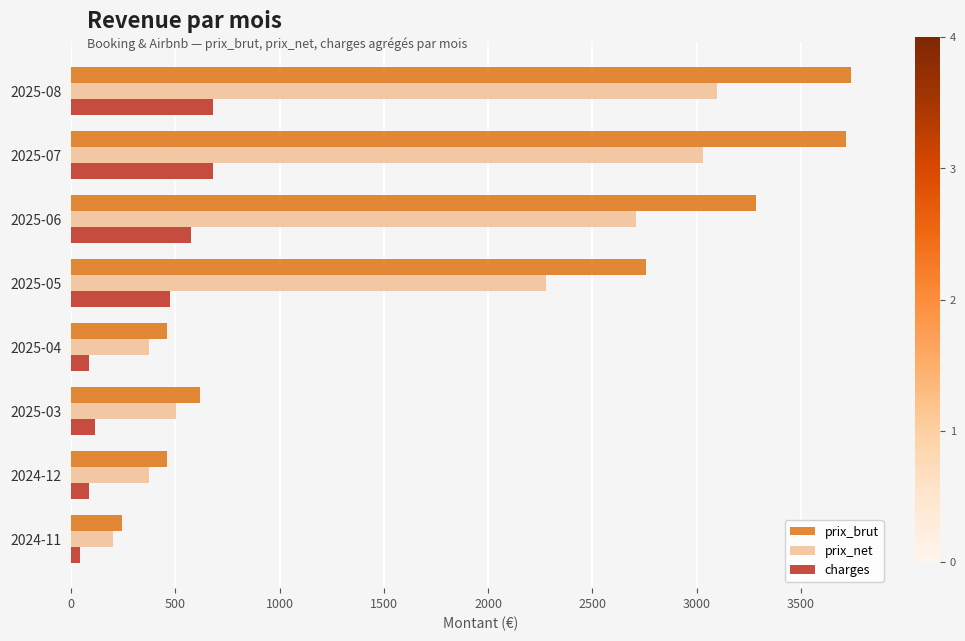

Which series changed the most between 2025-04 and 2025-08?

prix_brut